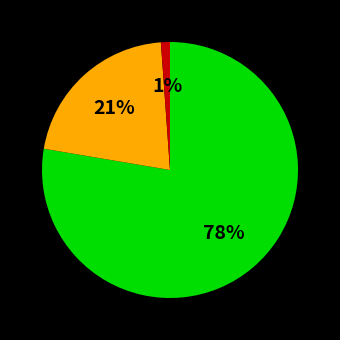

Count the number of slices in the pie.

3